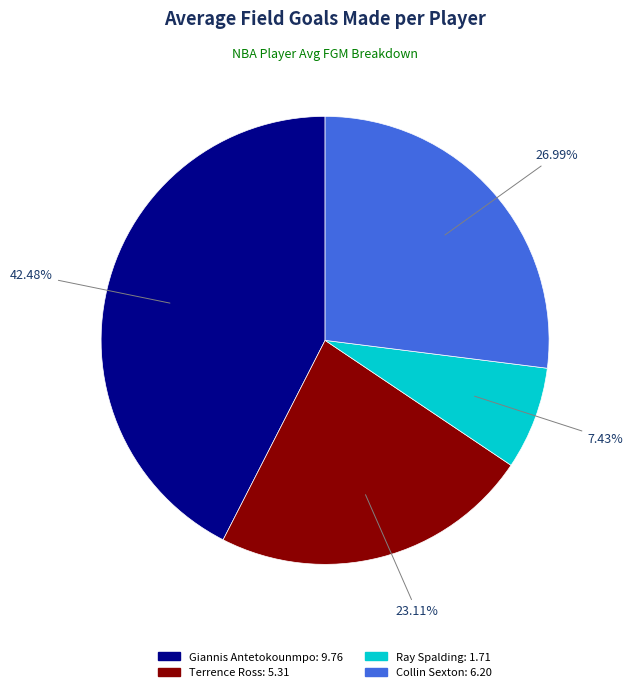

The Ray Spalding slice represents 1% of the pie. True or false?

False